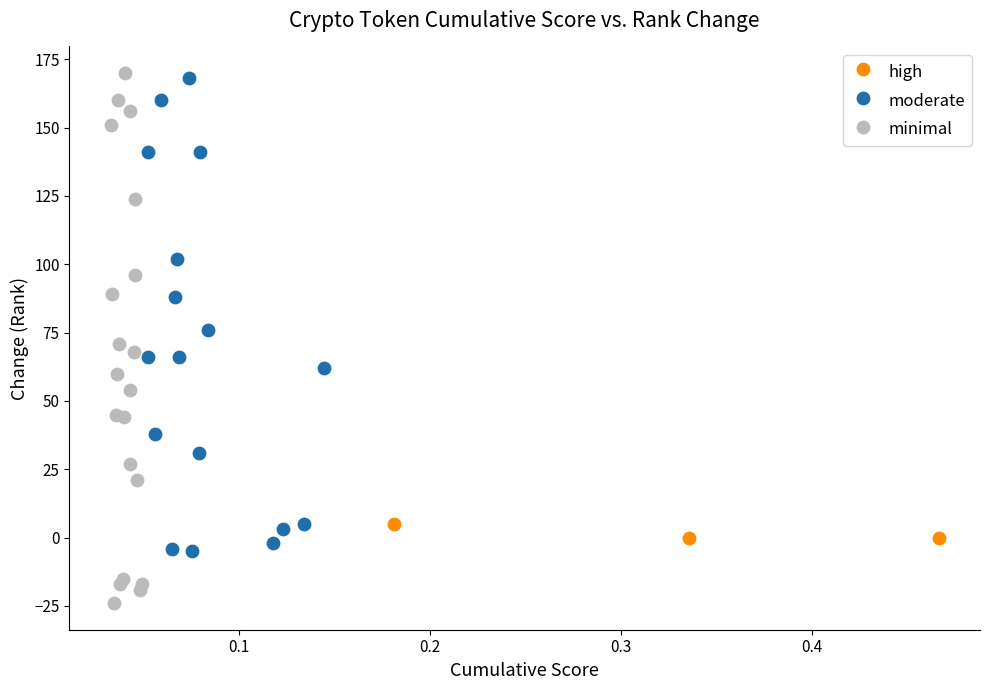

Which series reaches the minimum Y coordinate?

minimal